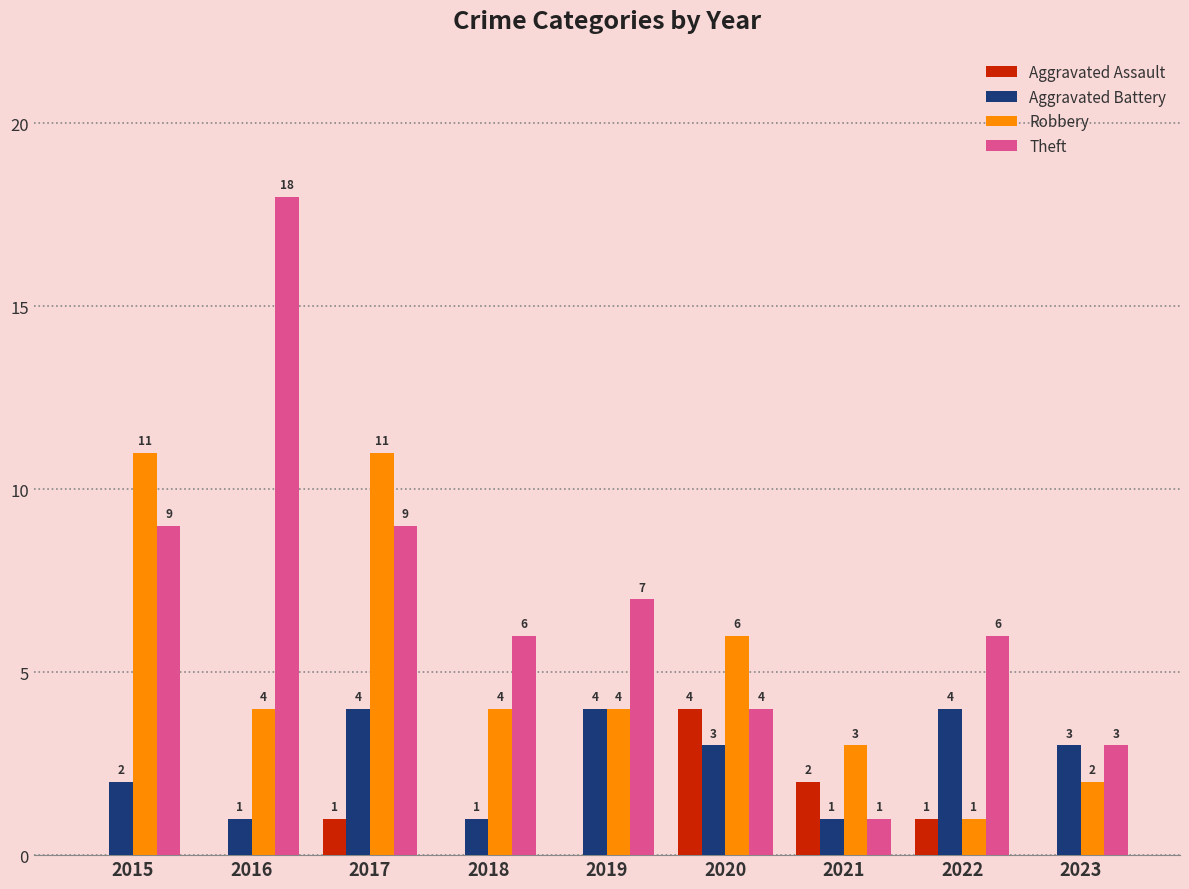

Which series changed the most between 2015 and 2023?

Robbery